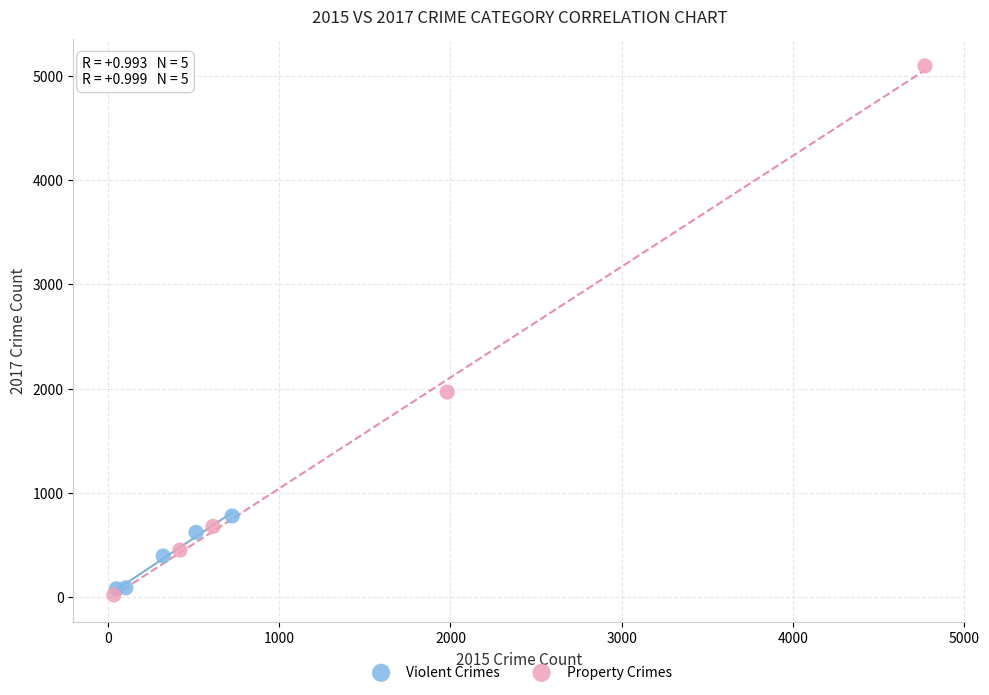

Which series has the largest Y range (max minus min)?

Property Crimes